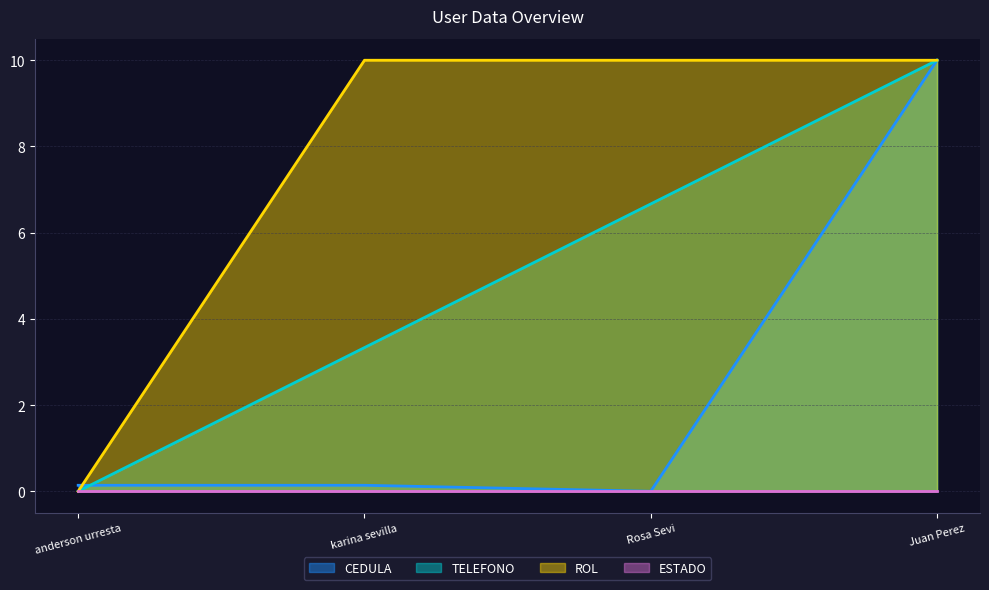

Where is the first local minimum for CEDULA?

Rosa Sevi